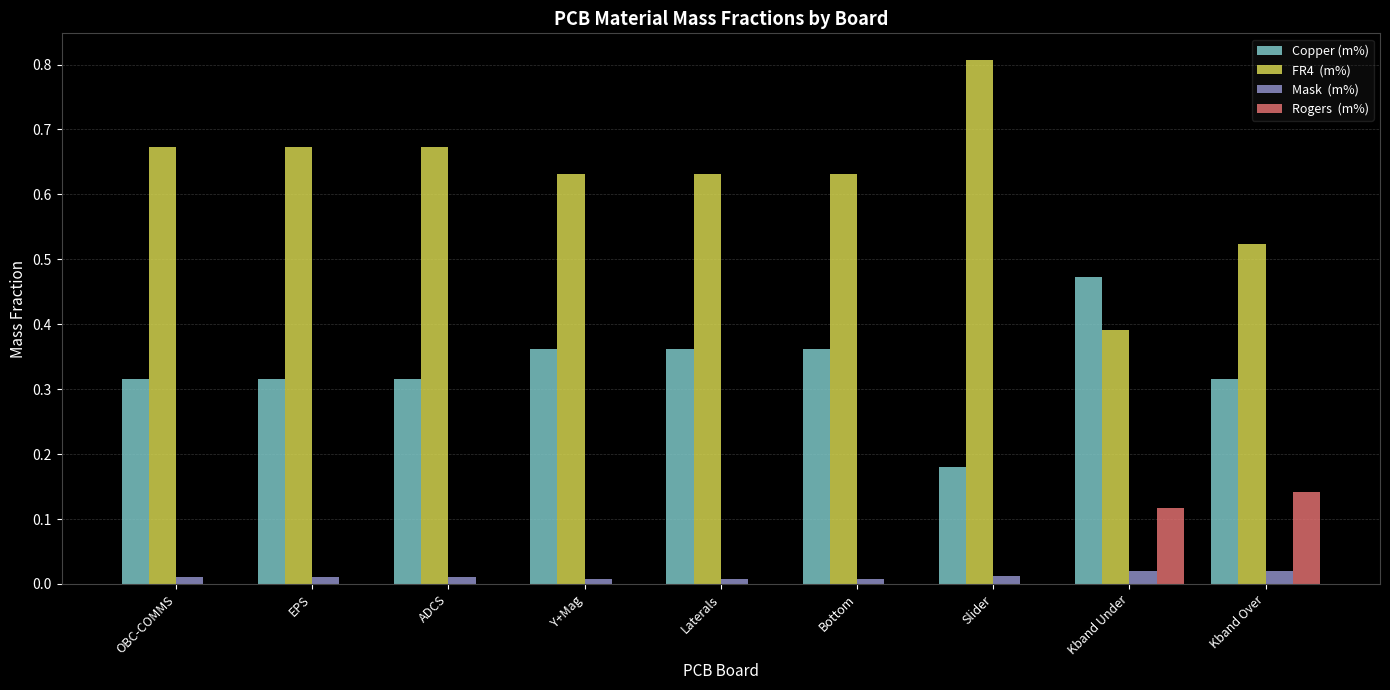

Which label corresponds to the largest value in the chart?

Slider